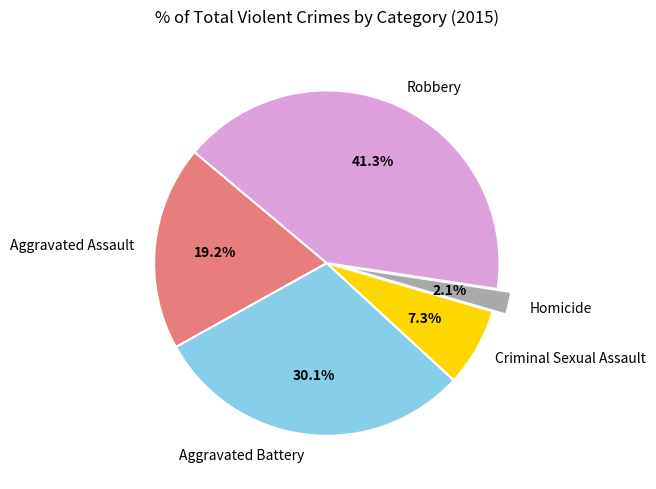

Which category has the biggest portion of the pie?

Robbery